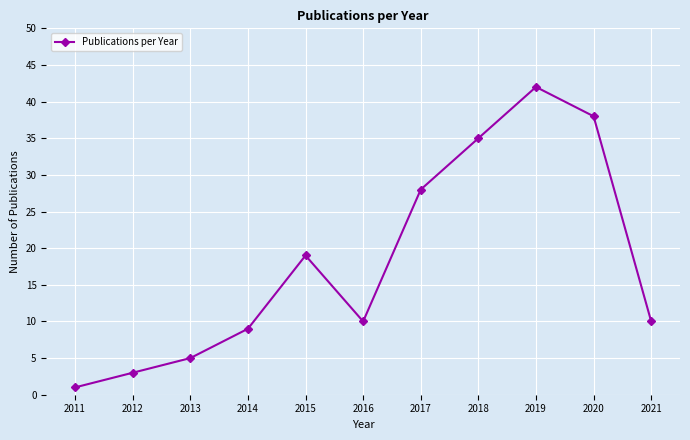

How many lines are shown in the chart?

1